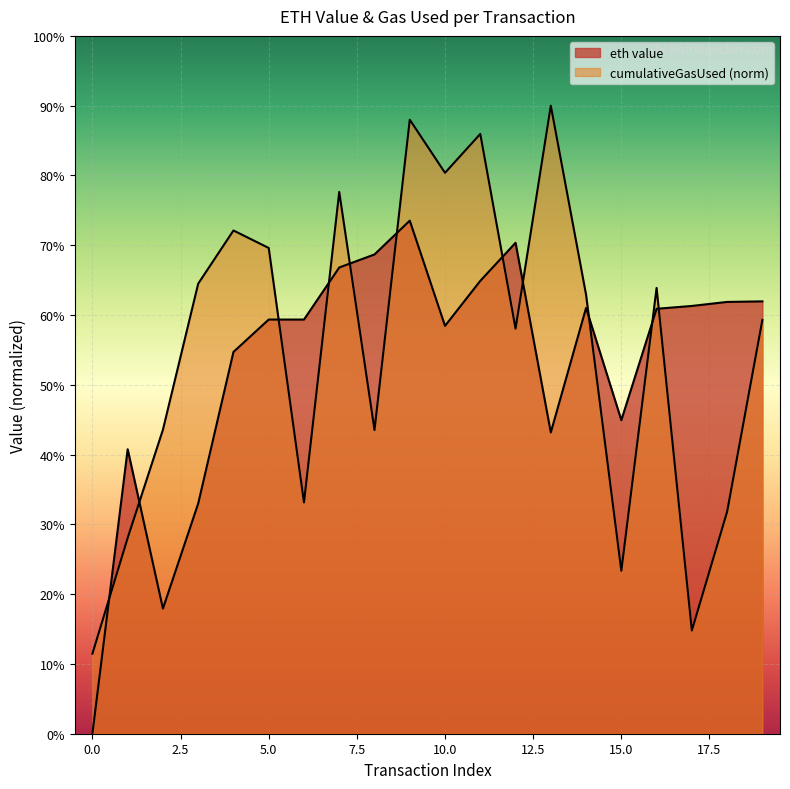

The value at 19 is 0.6. True or false?

True